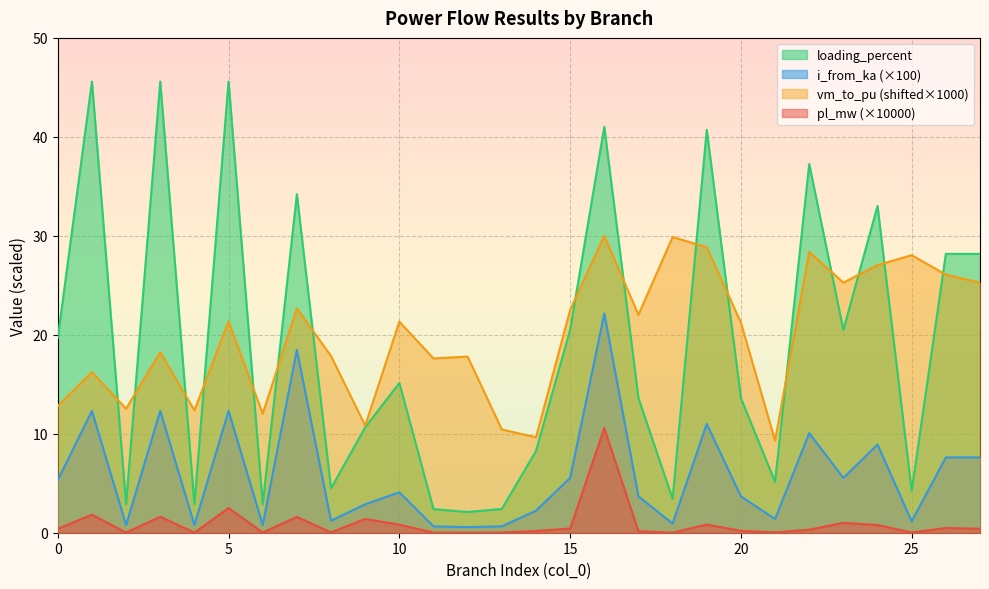

True or false: loading_percent has a value of 2.9 at 6.

True